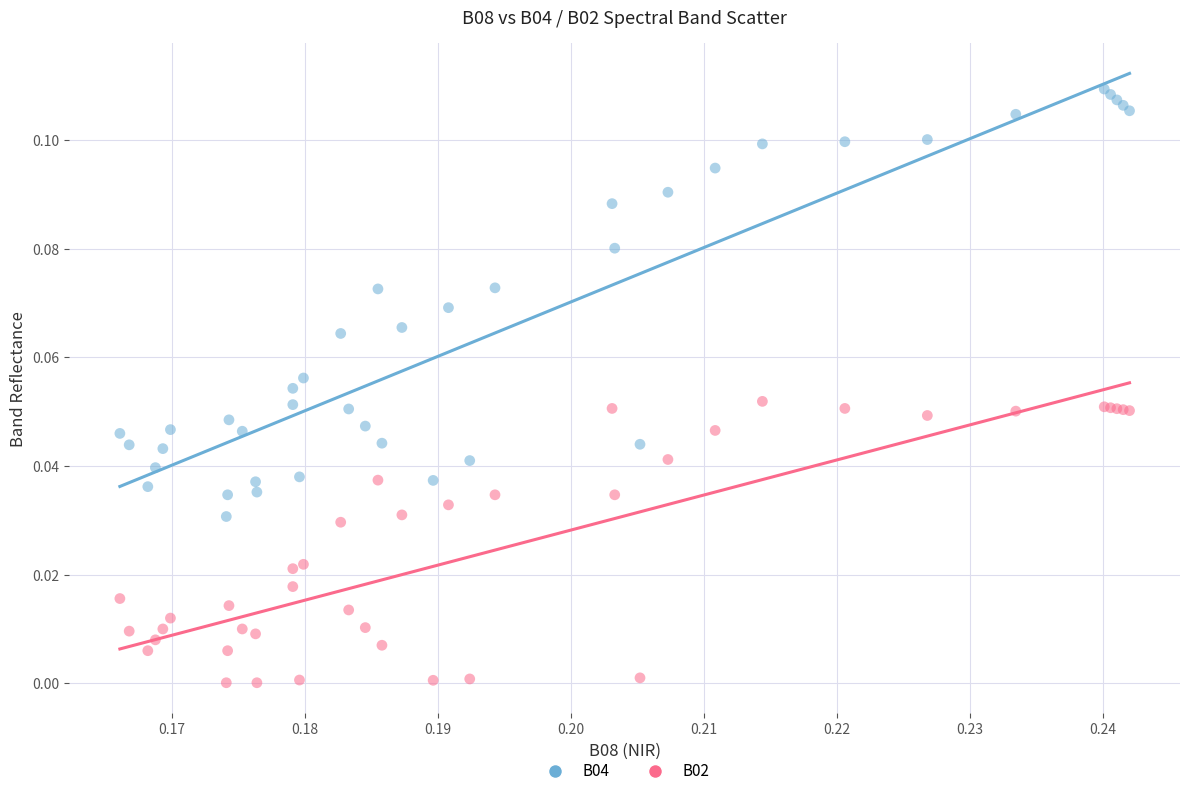

Which series reaches the maximum Y coordinate?

B04